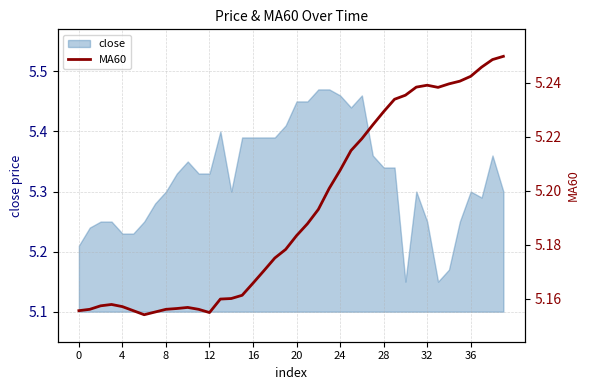

True or false: close has a value of 2.1 at 8.

False